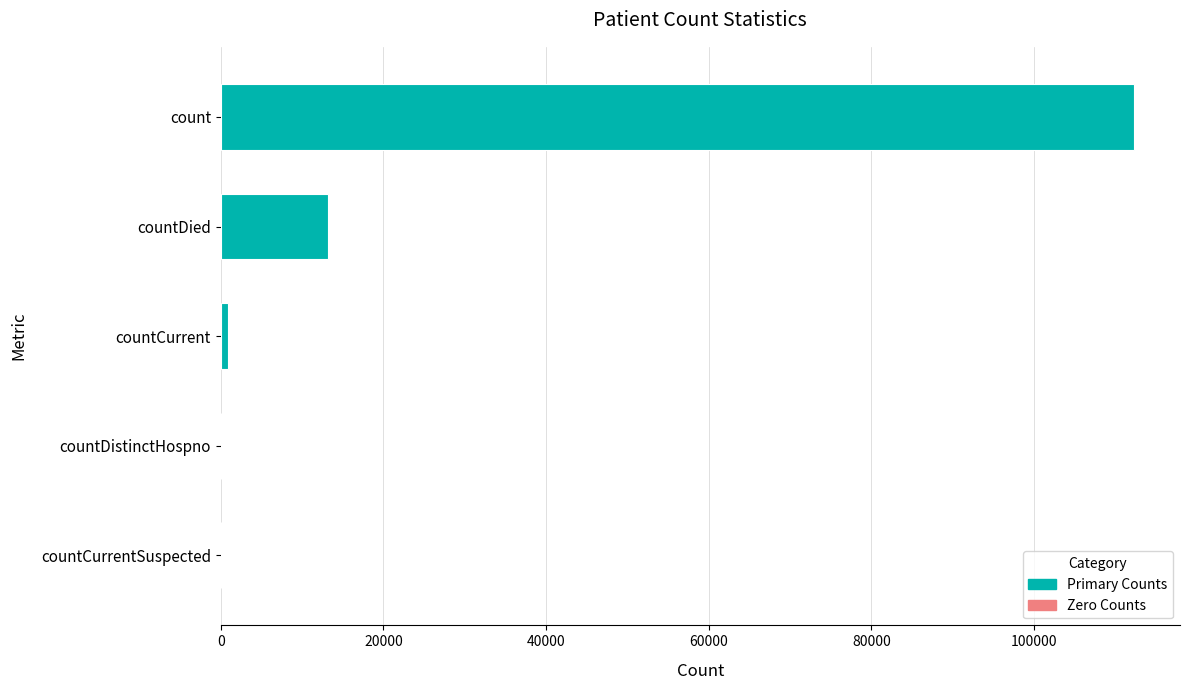

Where does the data first go above 886?

count